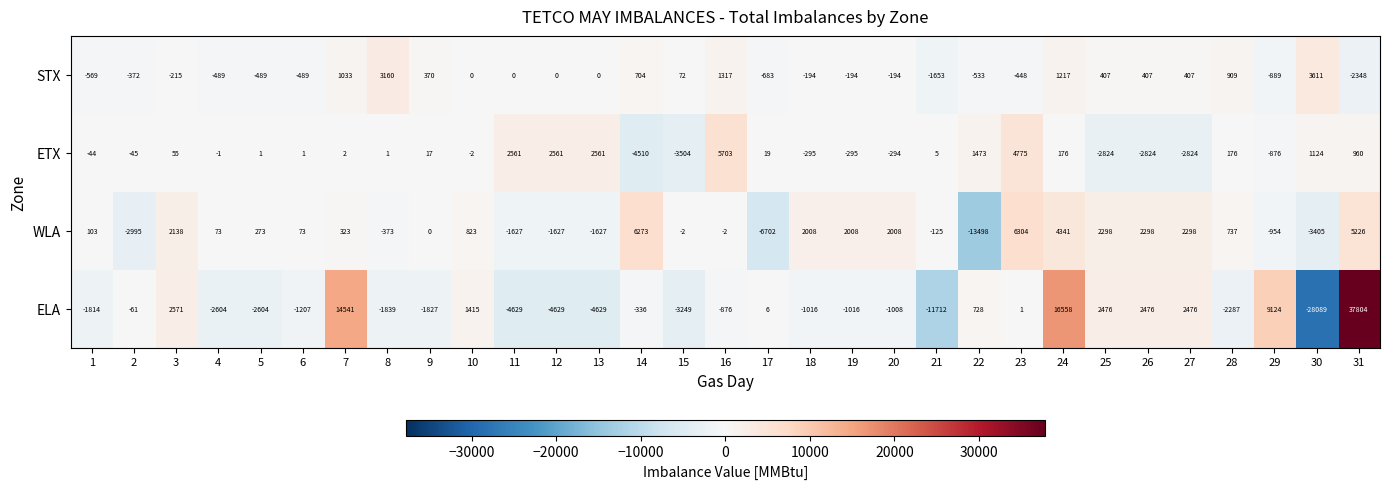

Where does the STX series first go above 0?

7